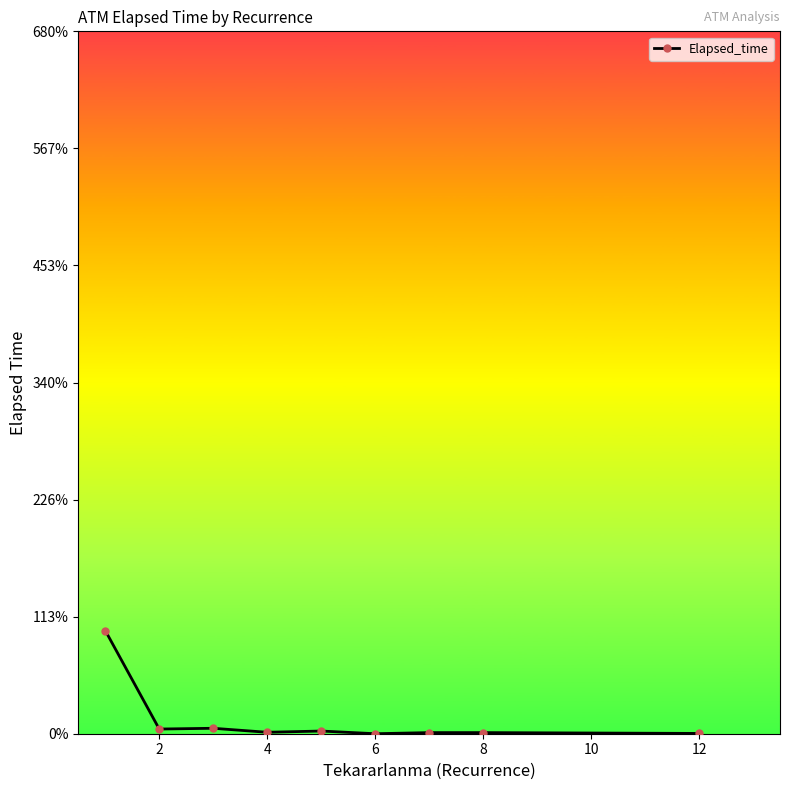

Is this an area chart (filled region under the line)?

No